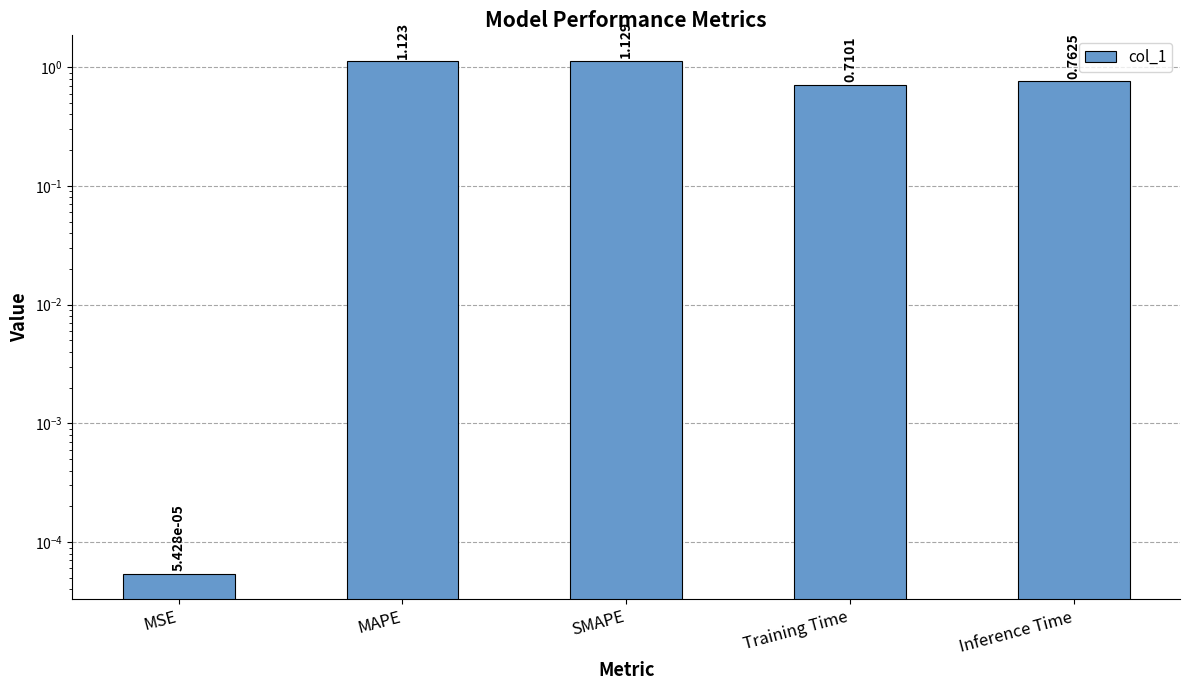

Which label corresponds to the largest value in the chart?

SMAPE